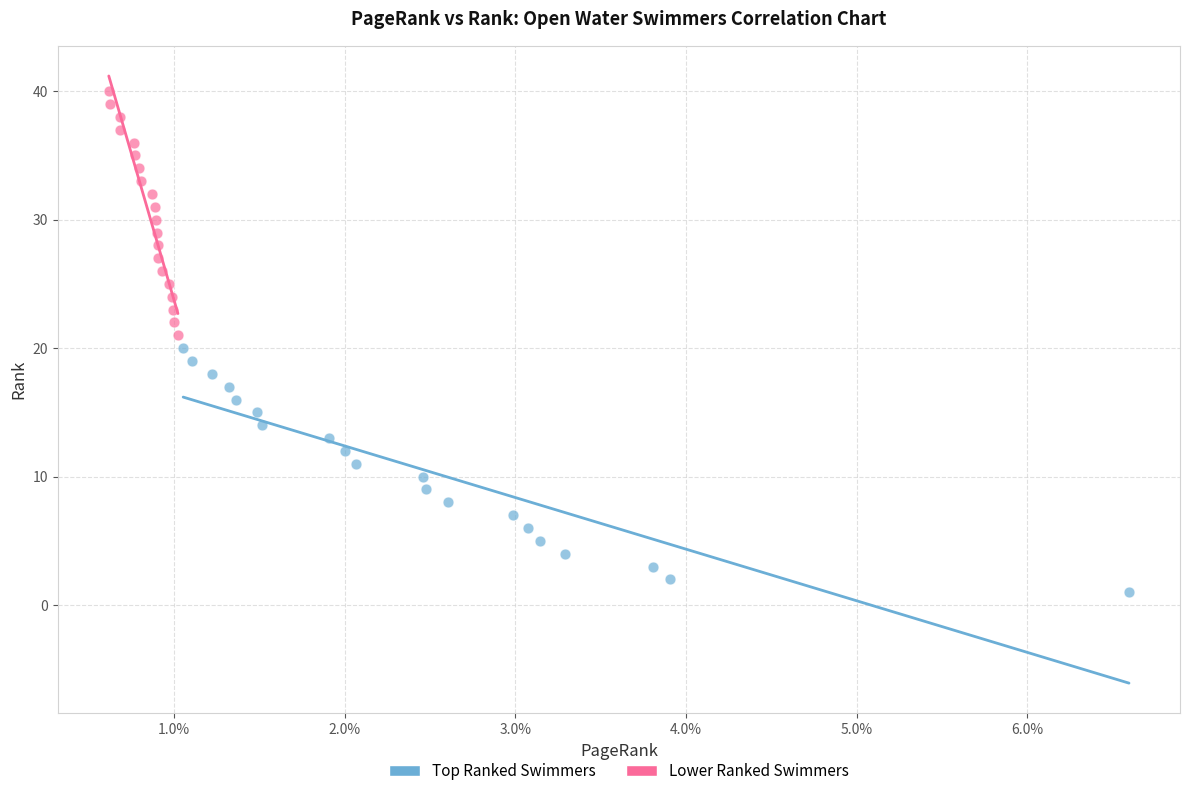

Which series reaches the maximum Y coordinate?

Lower Ranked Swimmers